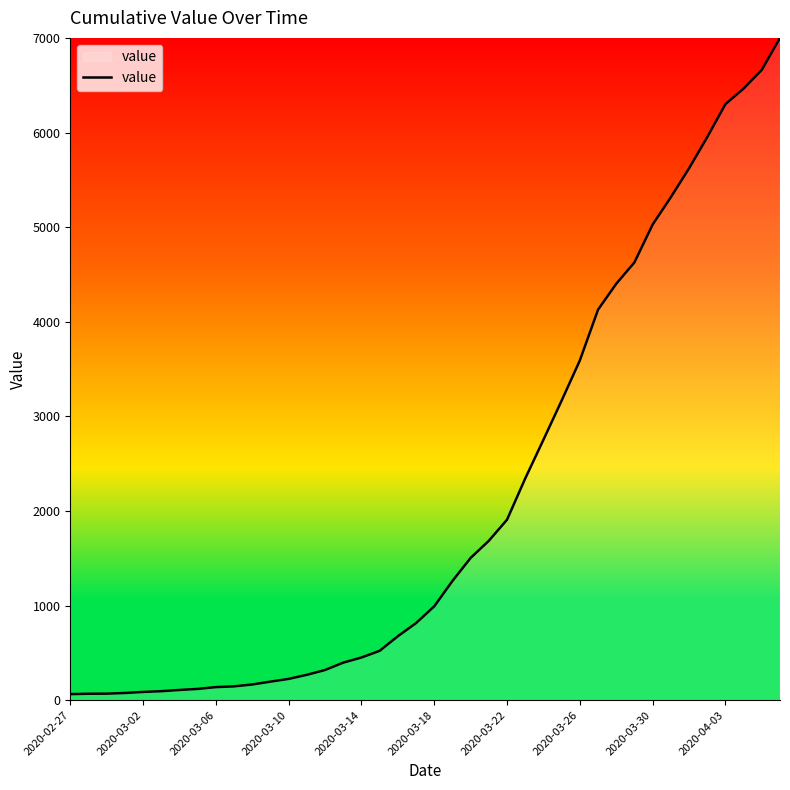

What is the greatest value displayed?

7002